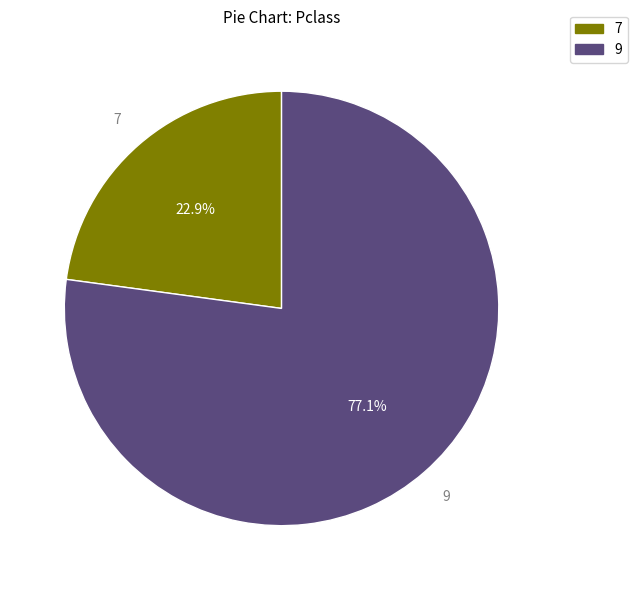

To the nearest percent, what is the average slice percentage?

50%